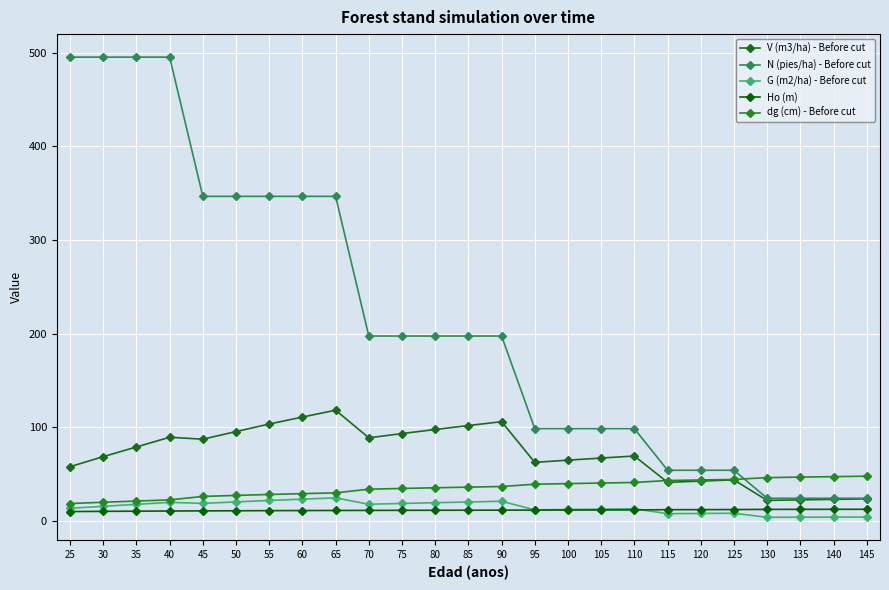

How many data points in N (pies/ha) - Before cut are less than 197?

11